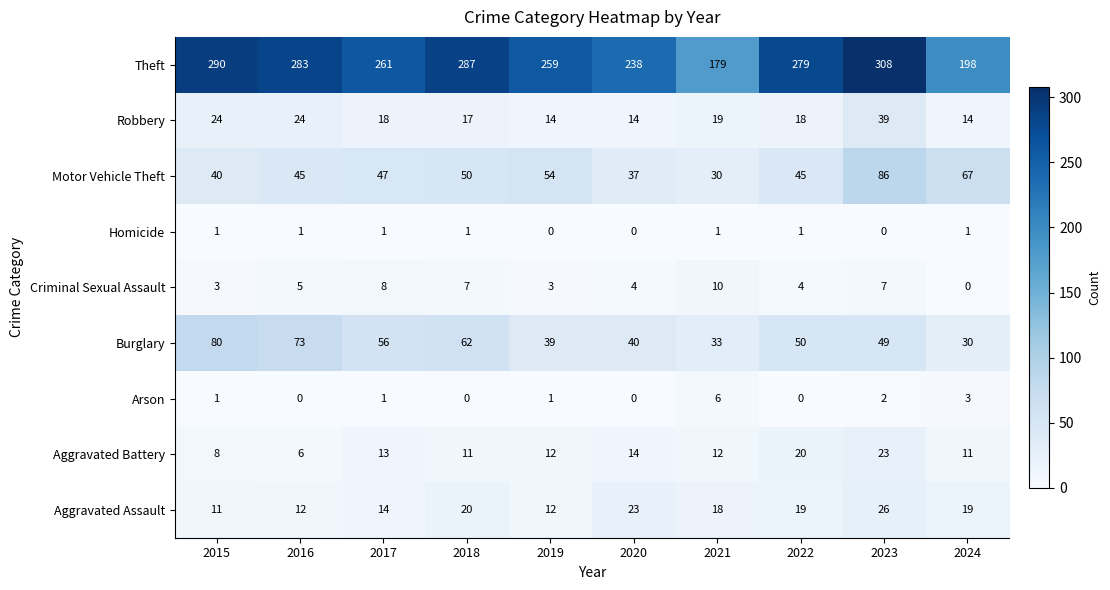

What is the total value across all series at 2023?

540